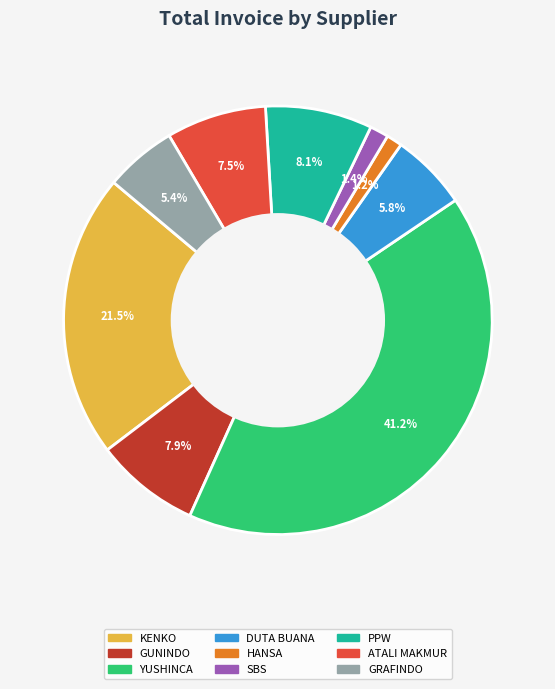

To the nearest percent, what percentage of the pie is HANSA?

1%